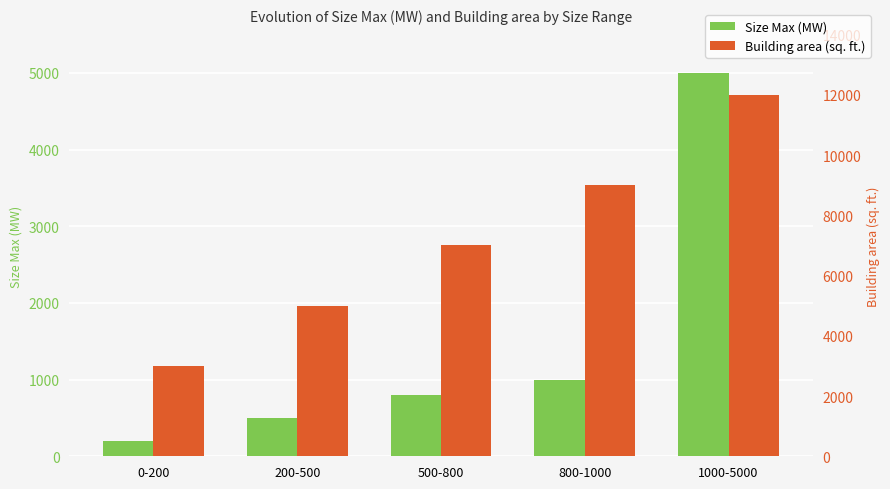

How many data points in Size Max (MW) are above 800?

2